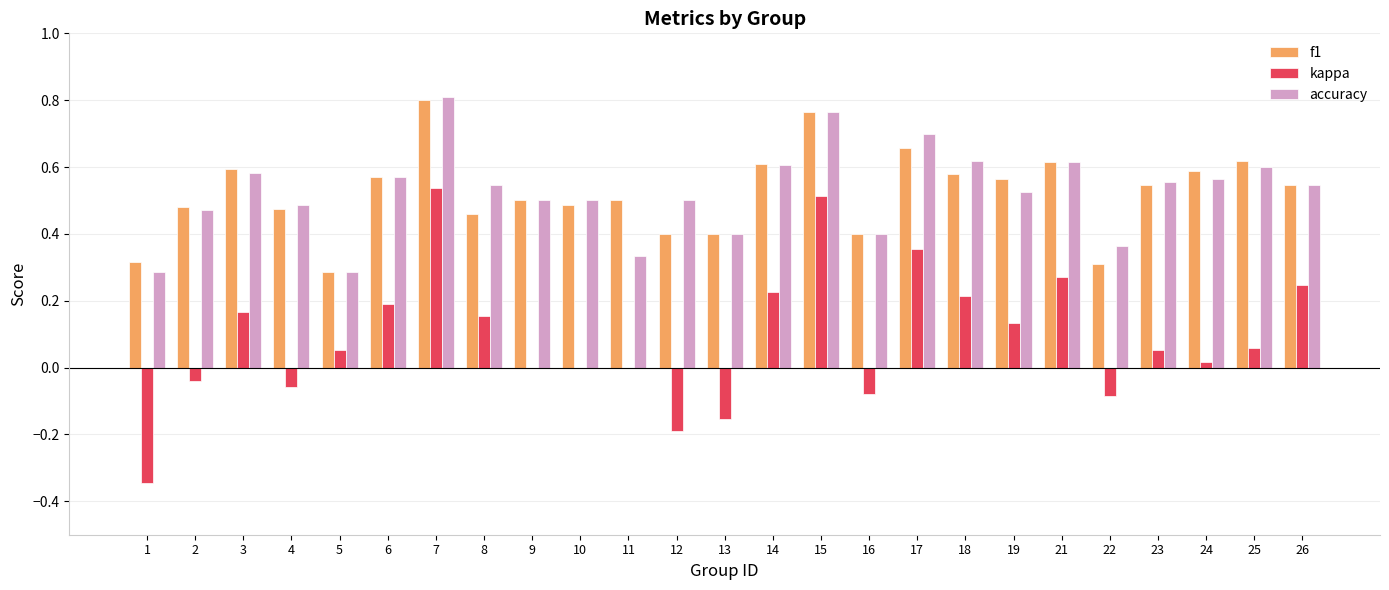

Which series has the widest spread of values?

kappa